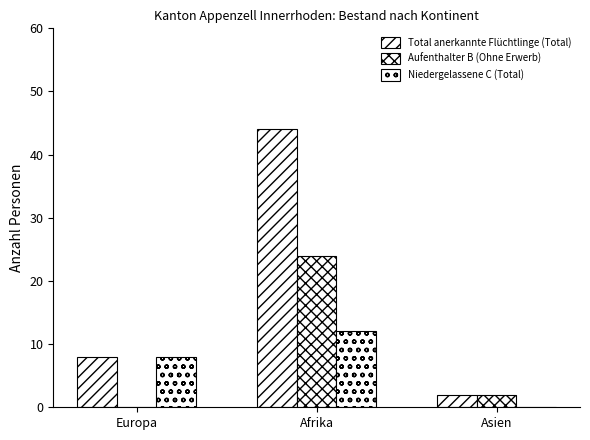

How many groups of bars are there?

3